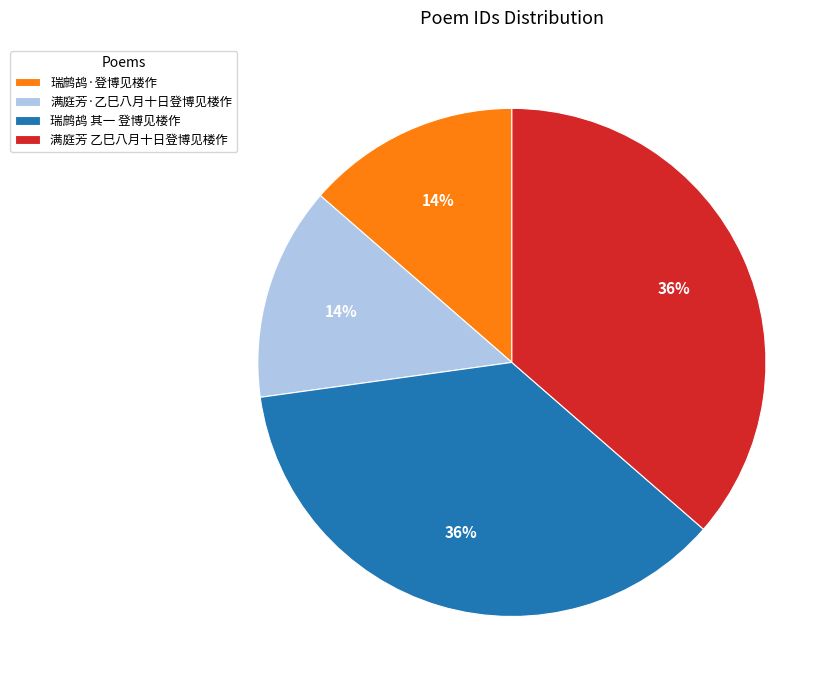

Does 瑞鹧鸪 其一 登博见楼作 account for over 50% of the chart?

No